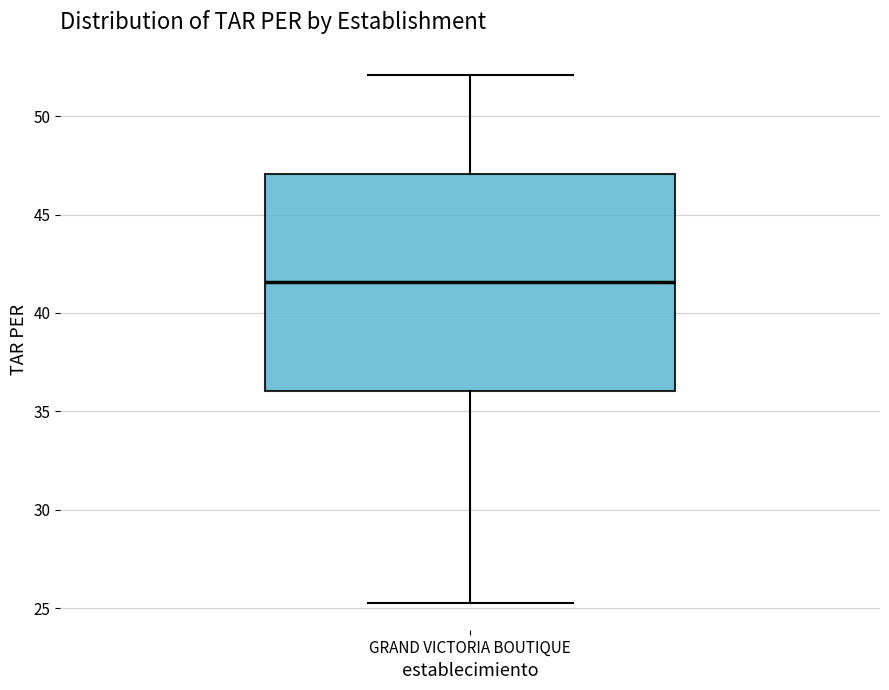

Where is the upper edge of the box for GRAND VICTORIA BOUTIQUE on the y-axis? The values are not printed on the chart, so give them approximately, as read against the axis.

47.0